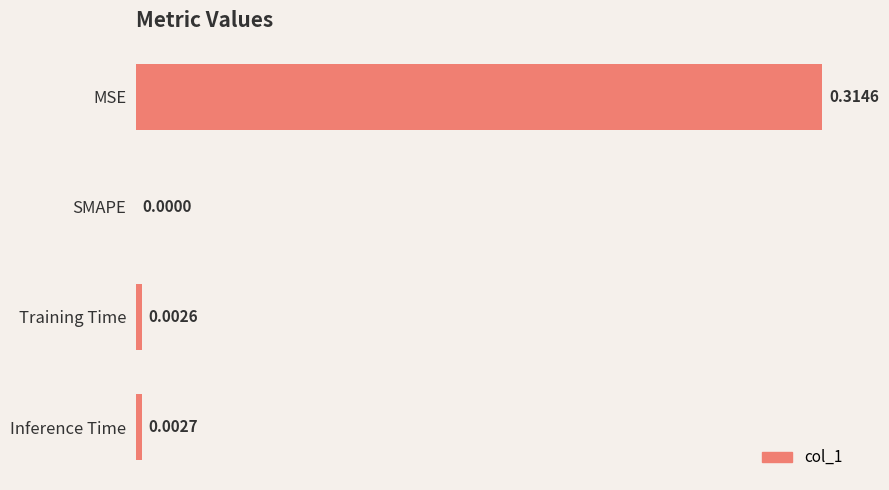

Count the number of categories in the chart.

4